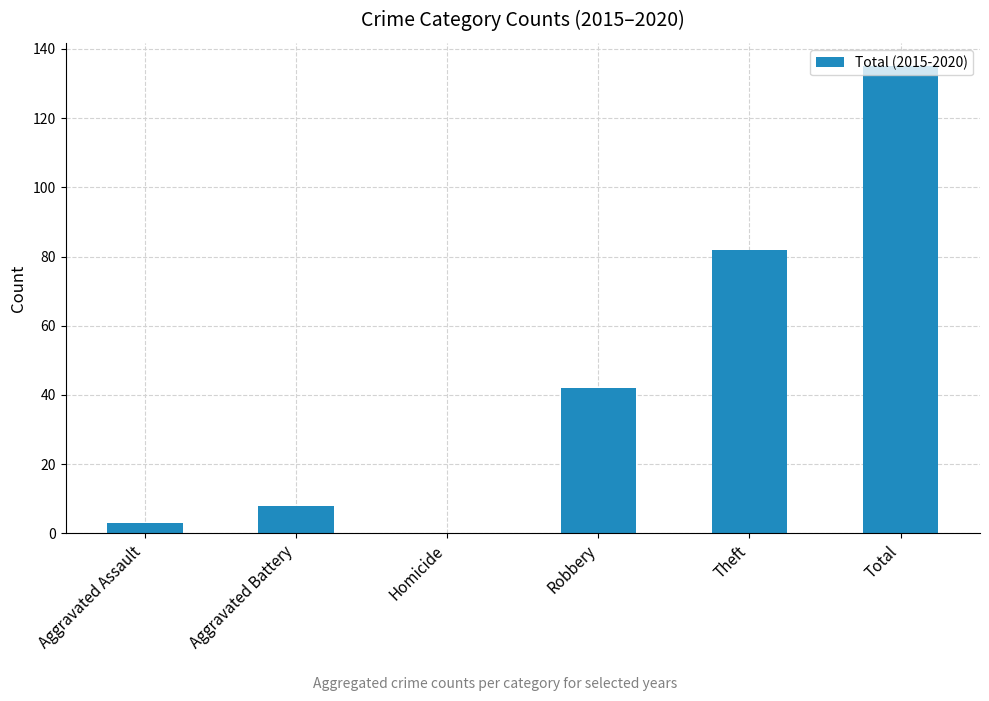

What is the approximate value at Theft?

82